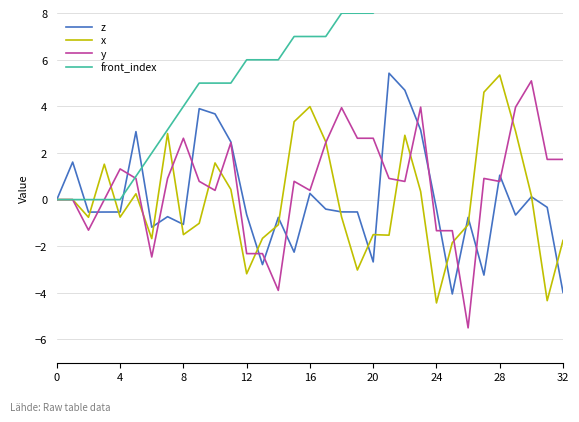

What is the minimum value for x?

-4.4